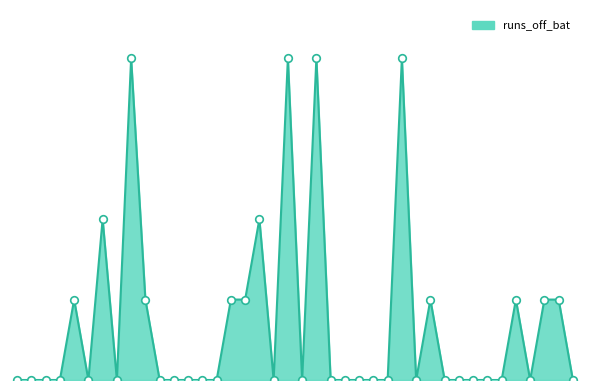

Does the chart have visible grid lines?

No